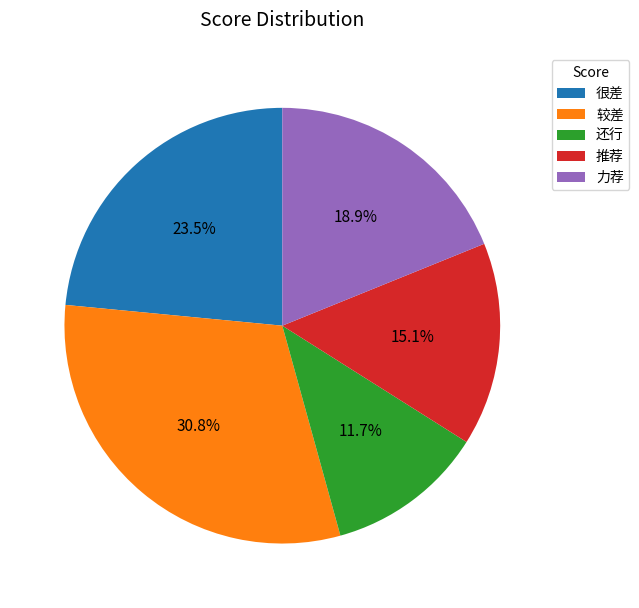

What is the smallest slice in the pie chart?

还行